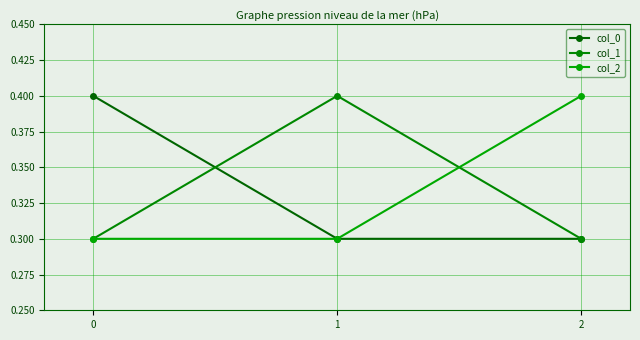

How many distinct data groups are displayed?

3